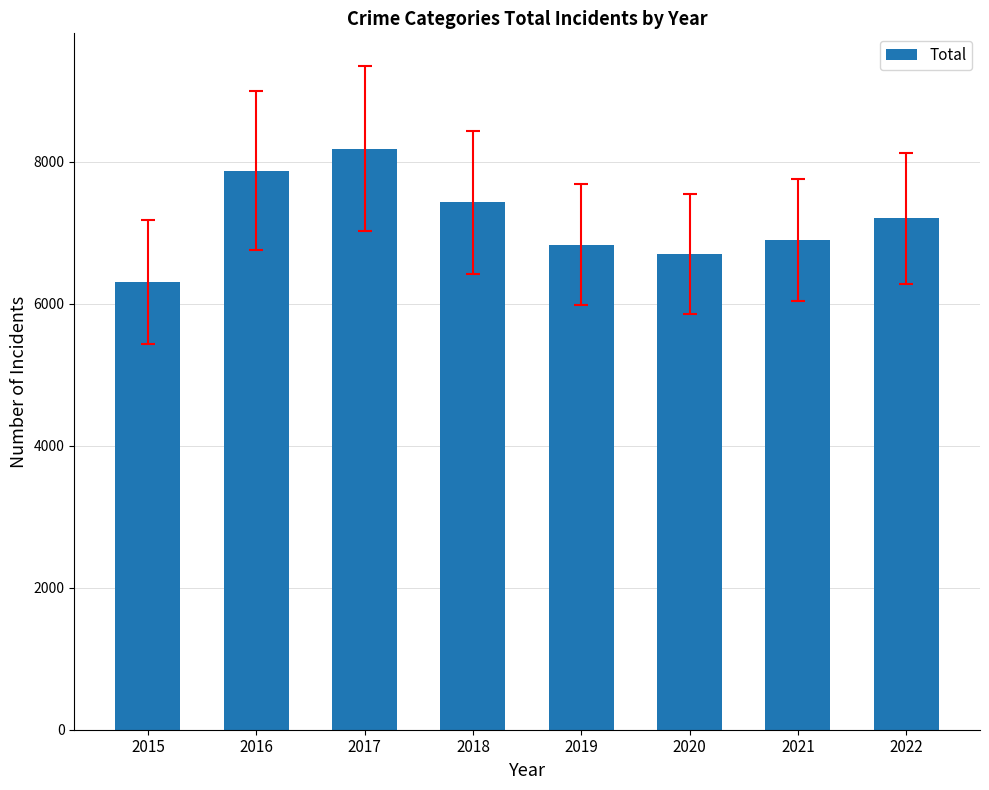

Which label corresponds to the smallest value in the chart?

2015